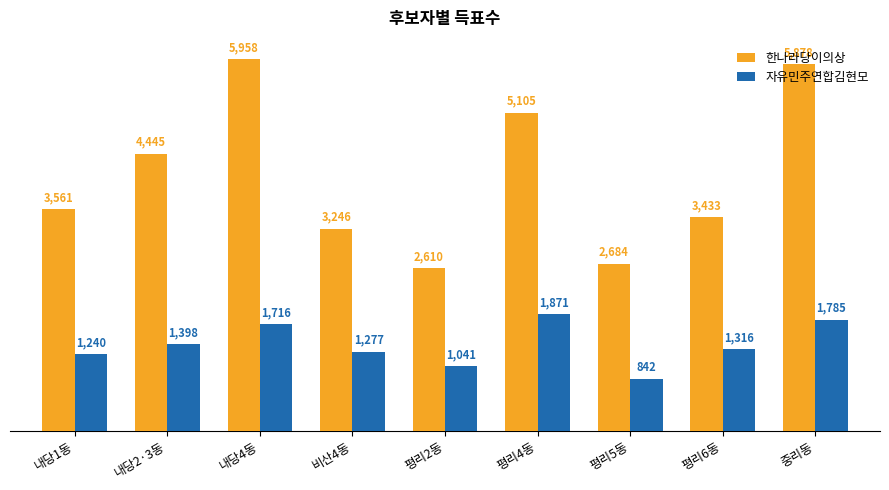

Between 평리2동 and 평리4동, which series saw the biggest shift?

한나라당이의상